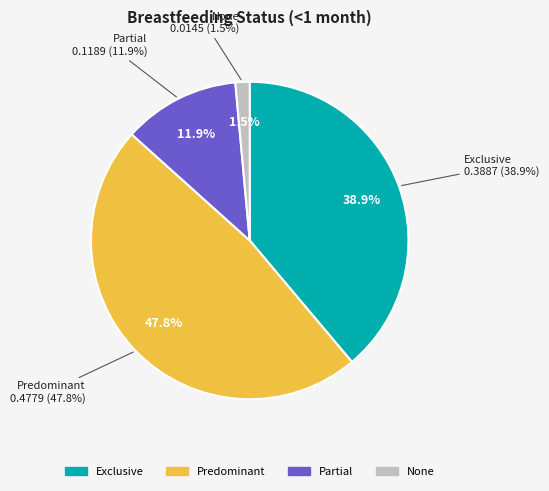

What is the change in value from Exclusive to None?

-0.4